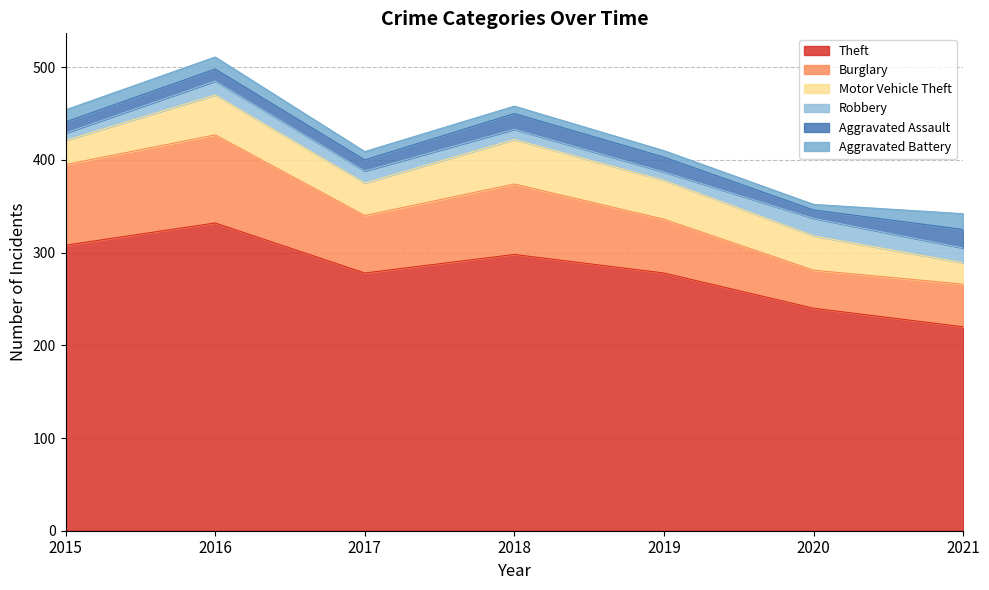

What is the greatest value displayed?

332